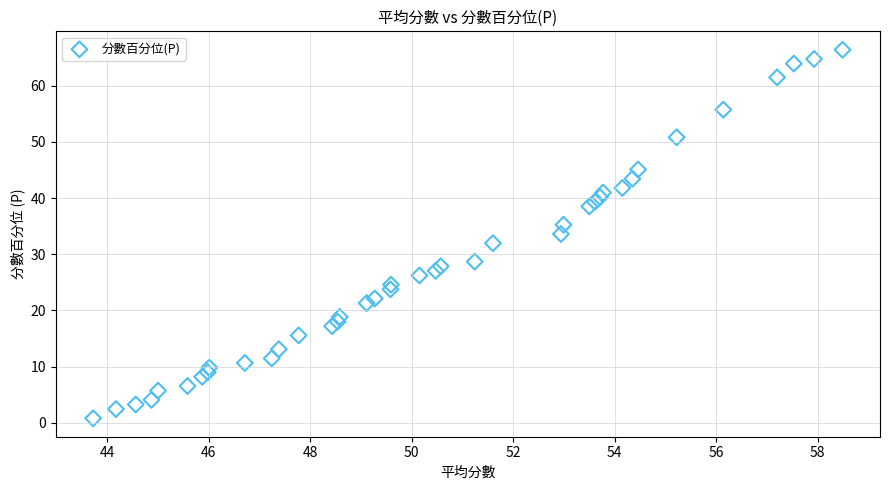

What is the range of Y values (max minus min)?

65.6